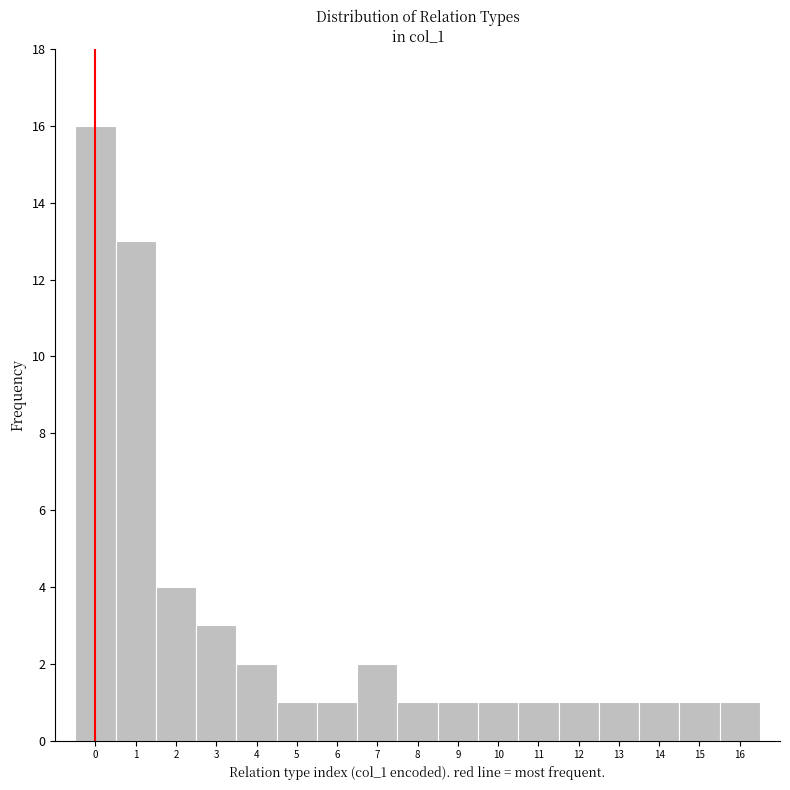

Reading left to right, list every bar in this chart as the range it spans on the x-axis followed by its height. The values are not printed on the chart, so give them approximately, as read against the axis.

-0.5 to 0.5: 16
0.5 to 1.5: 13
1.5 to 2.5: 4
2.5 to 3.5: 3
3.5 to 4.5: 2
4.5 to 5.5: 1
5.5 to 6.5: 1
6.5 to 7.5: 2
7.5 to 8.5: 1
8.5 to 9.5: 1
9.5 to 10.5: 1
10.5 to 11.5: 1
11.5 to 12.5: 1
12.5 to 13.5: 1
13.5 to 14.5: 1
14.5 to 15.5: 1
15.5 to 16.5: 1